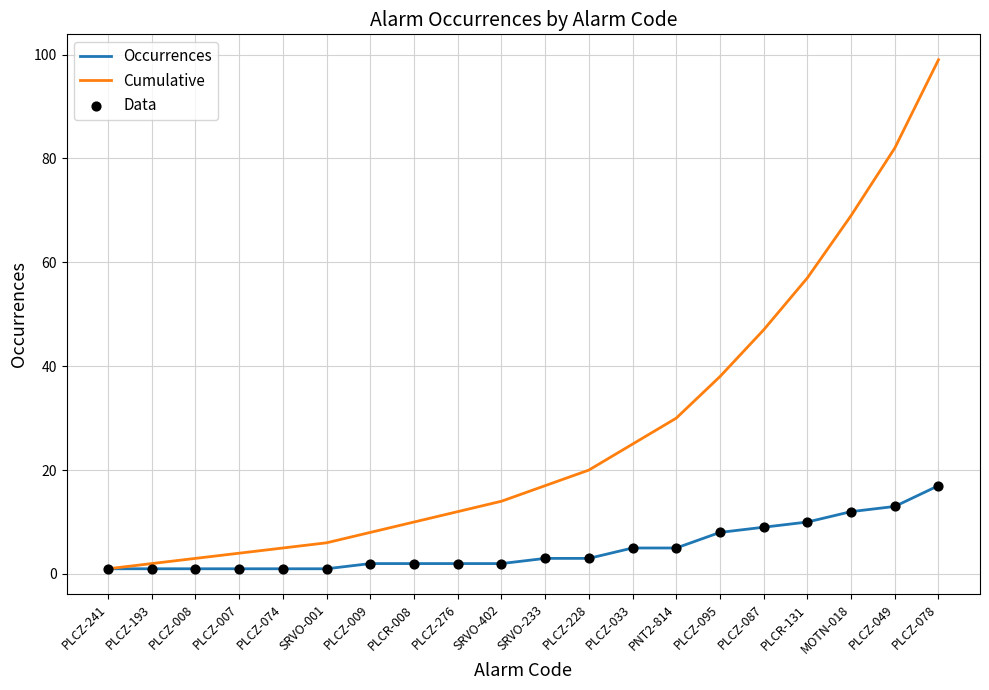

What is the spread (max minus min) of values at SRVO-233?

14